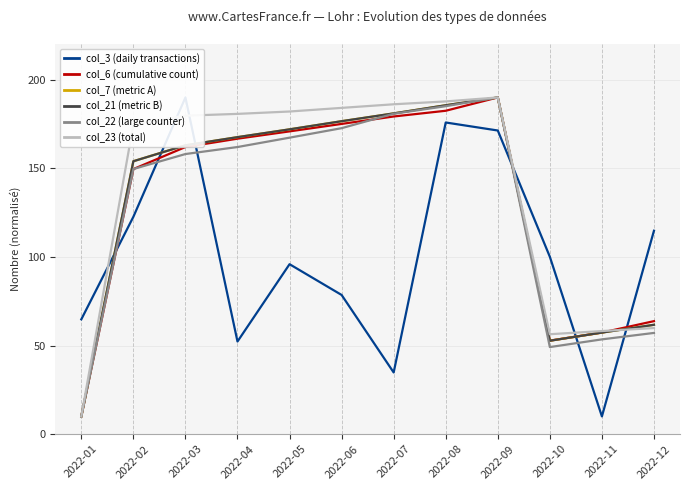

True or false: col_21 (metric B) has more than 0 interior local peaks.

True